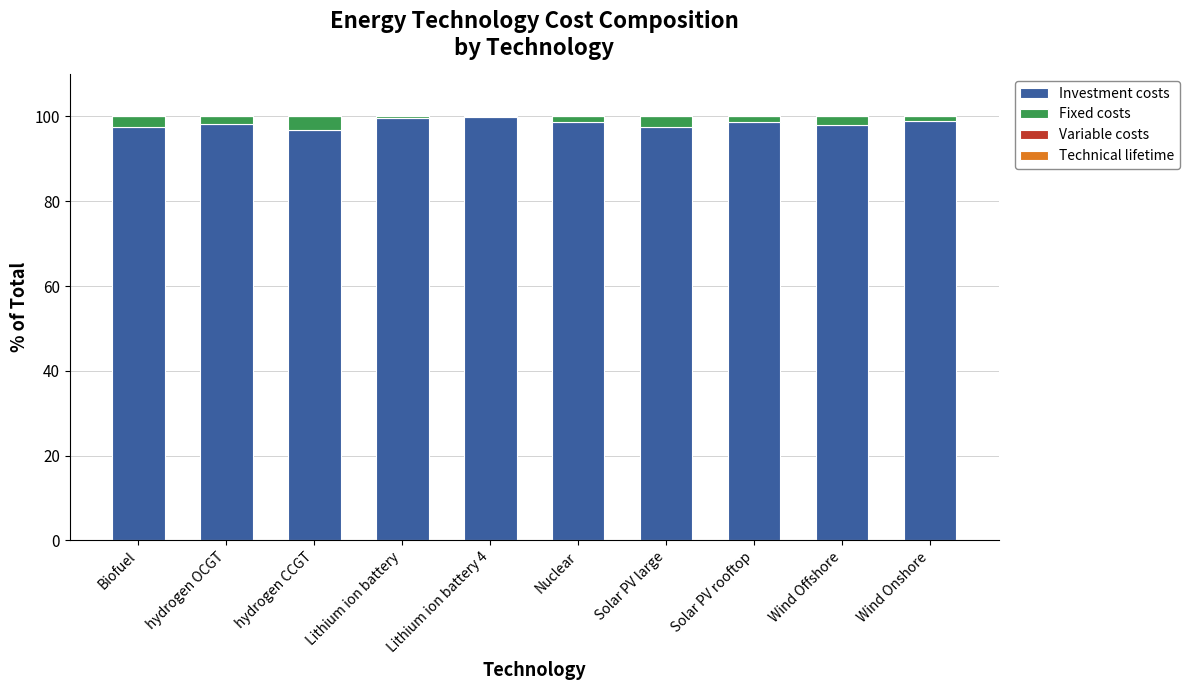

True or false: Investment costs has a value of 29.7 at Biofuel.

False